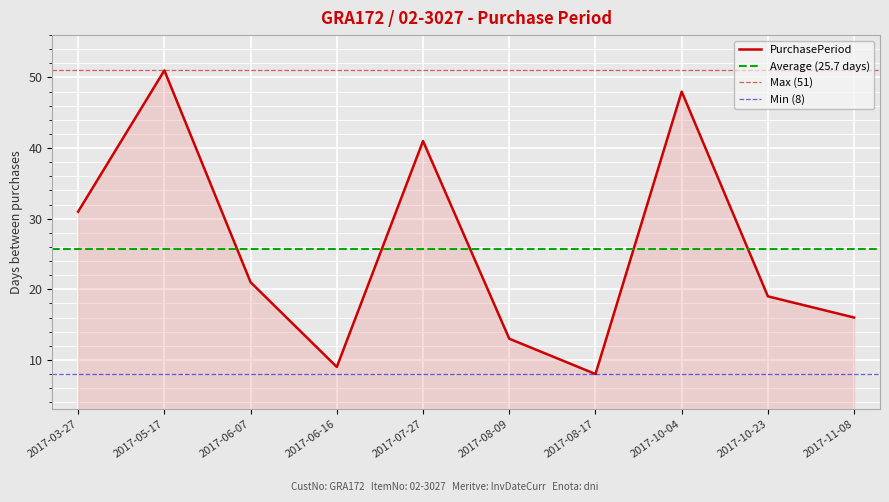

What is the label of the 2nd point from the right?

2017-10-23